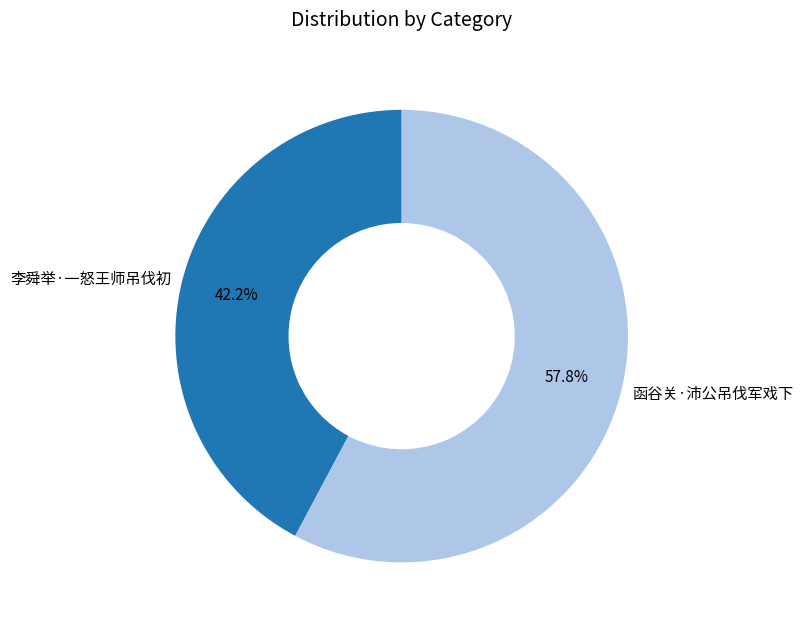

To the nearest percent, what is the difference between the 李舜举·一怒王师吊伐初 and 函谷关·沛公吊伐军戏下 slice percentages?

16%